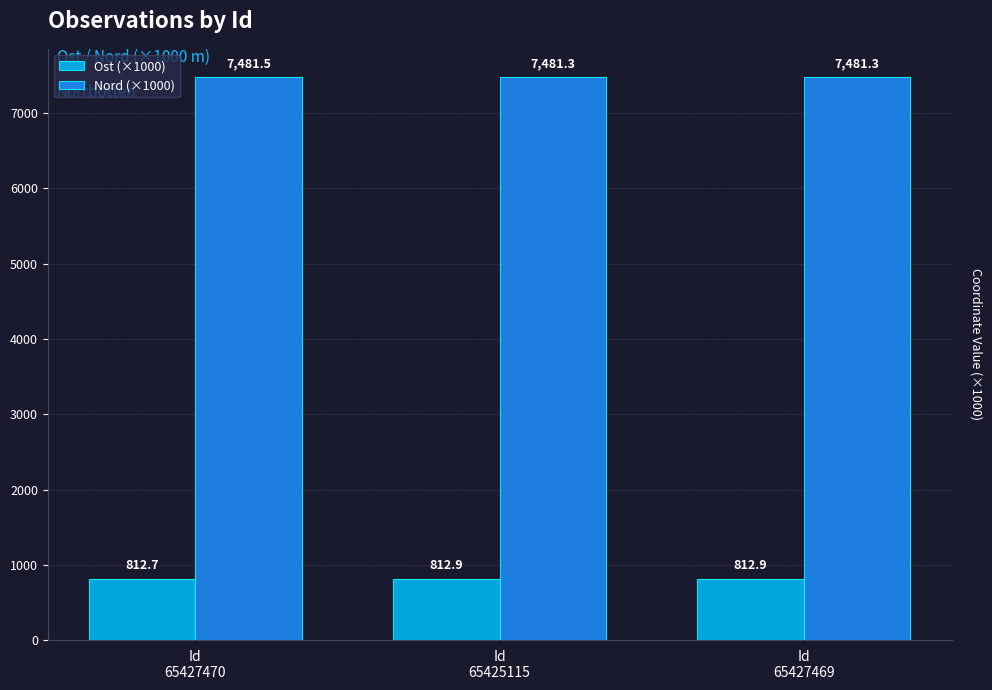

List the series in order of their overall mean, lowest first.

Ost (×1000), Nord (×1000)